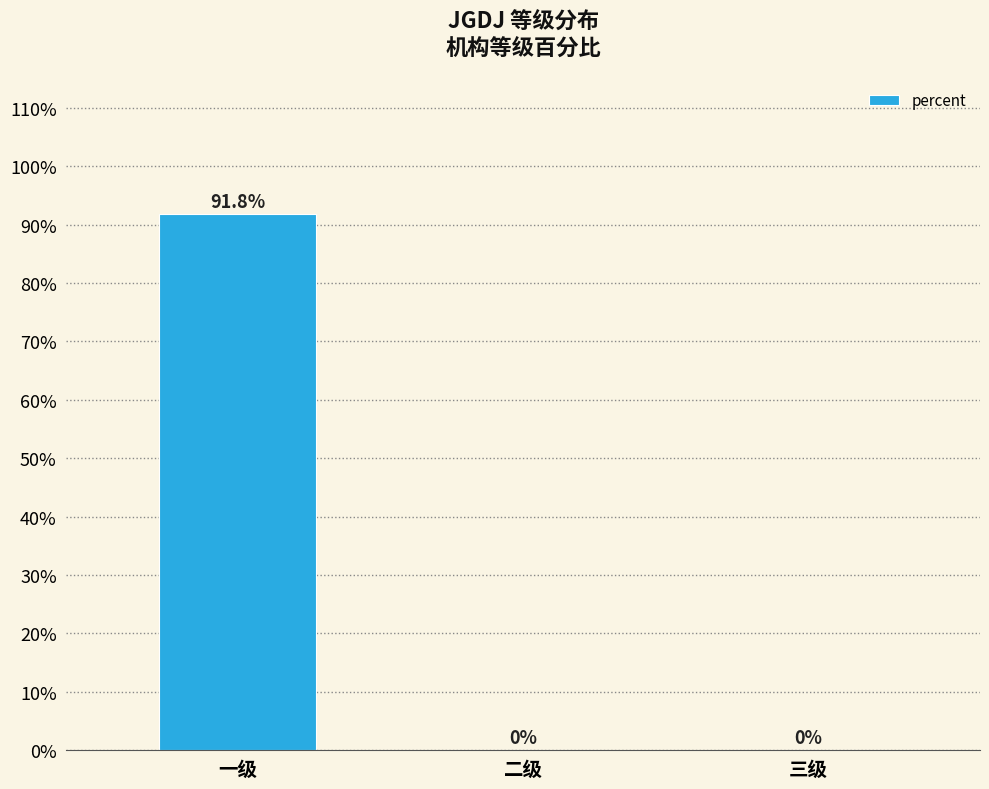

Reading left to right, transcribe all the data shown in this chart.

一级=0.9	二级=0.0	三级=0.0